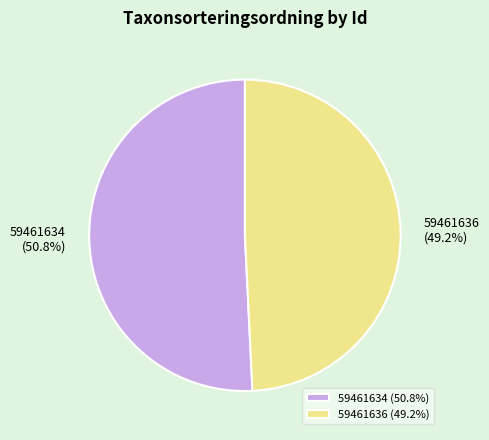

True or false: 59461634 accounts for 51% of the total.

True